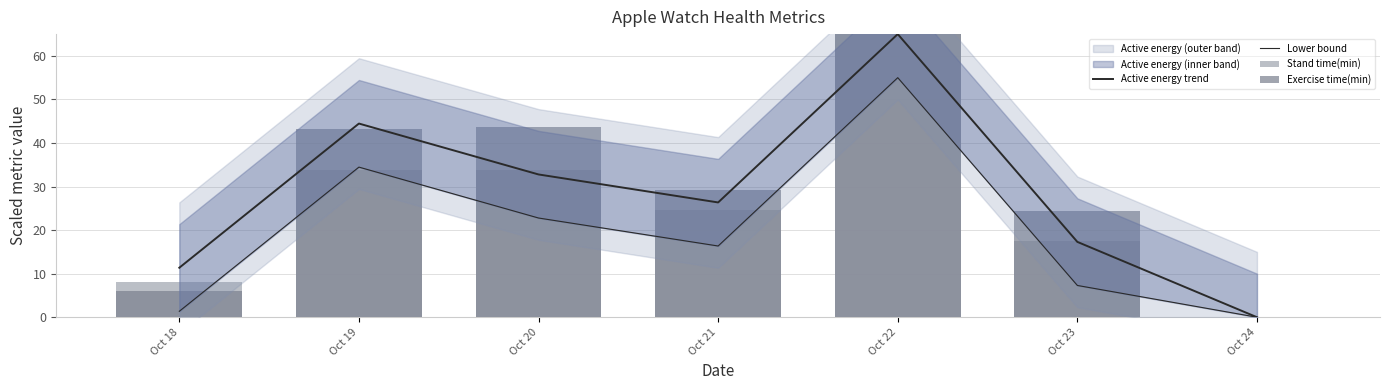

At which category is the sum across all series the highest?

Oct 22